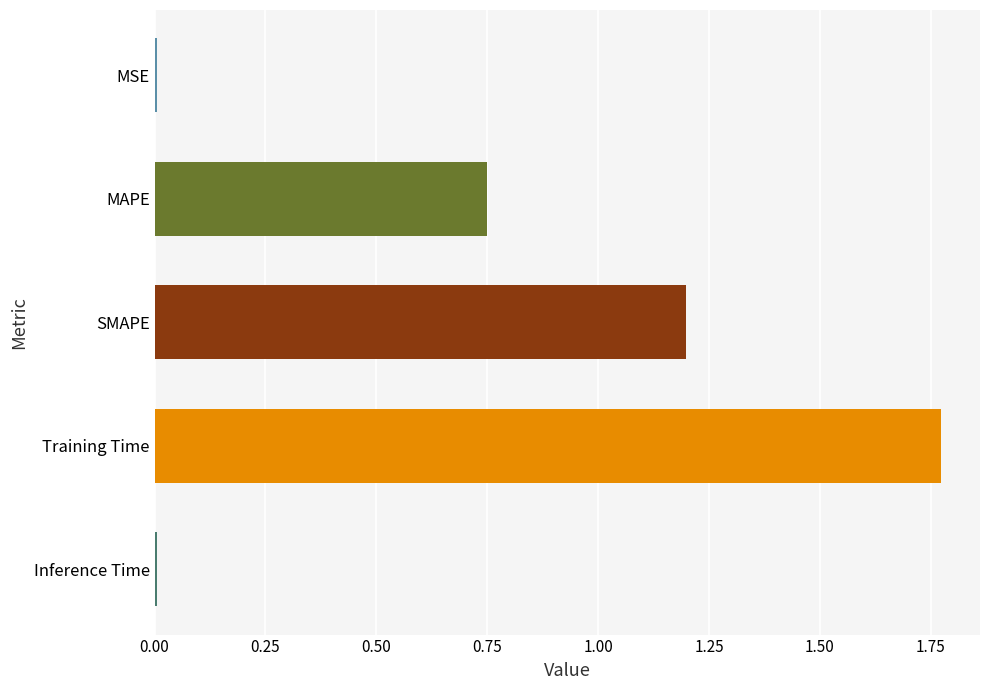

The value at SMAPE is 1.2. True or false?

True